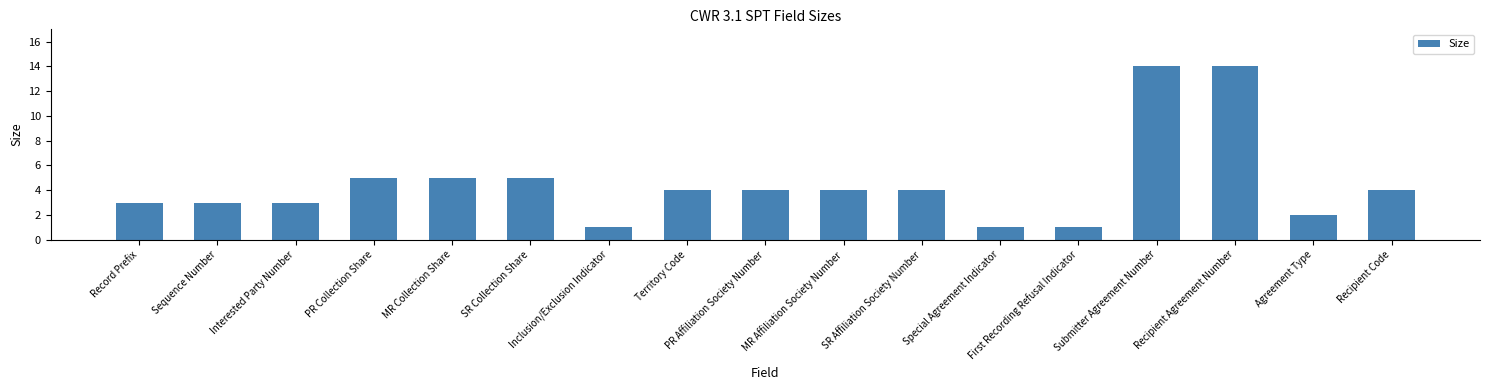

What position from the left is SR Collection Share?

6